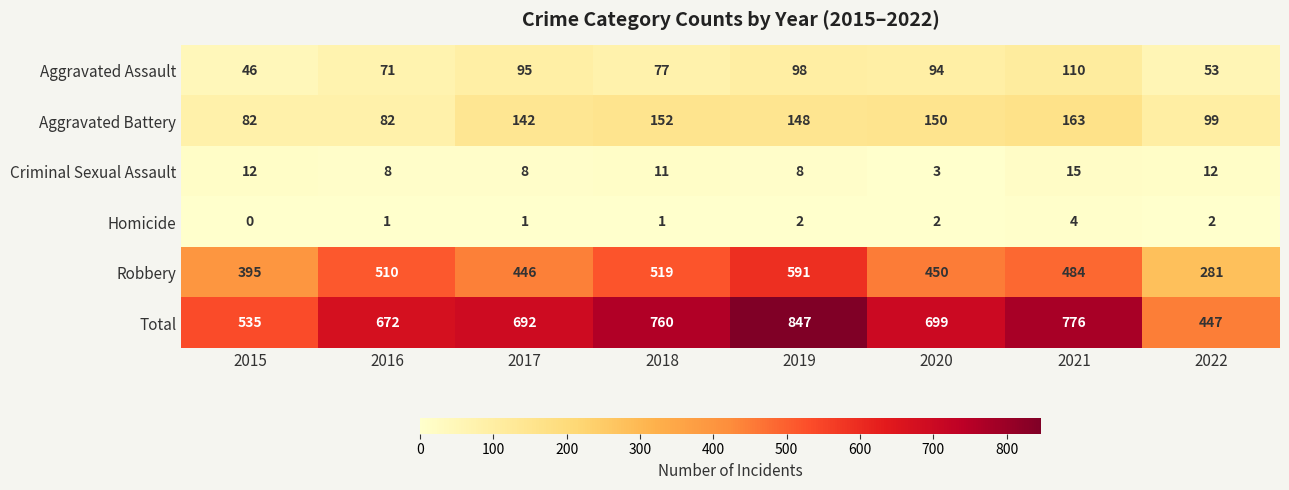

Which series has the widest spread of values?

Total